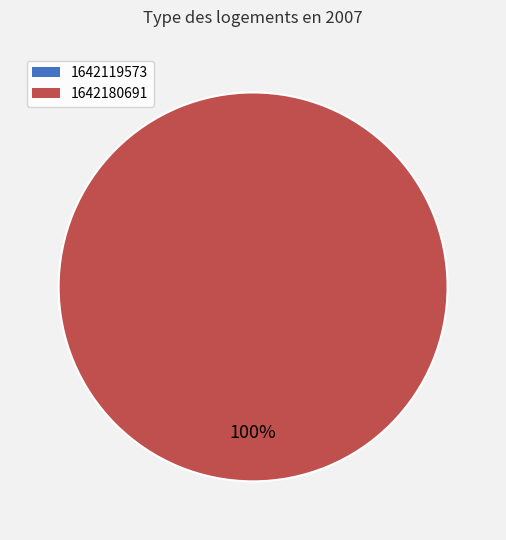

Which category has the smallest portion of the pie?

1642119573